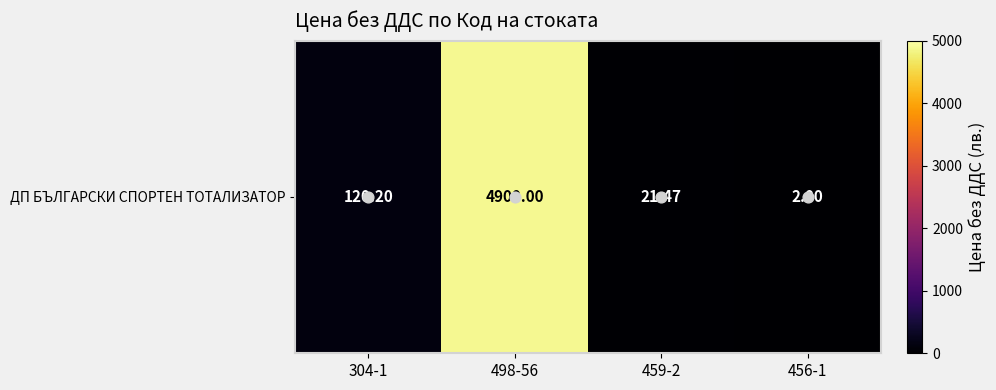

Reading left to right, extract all data points from this chart.

304-1=120.2	498-56=4900.0	459-2=21.5	456-1=2.0